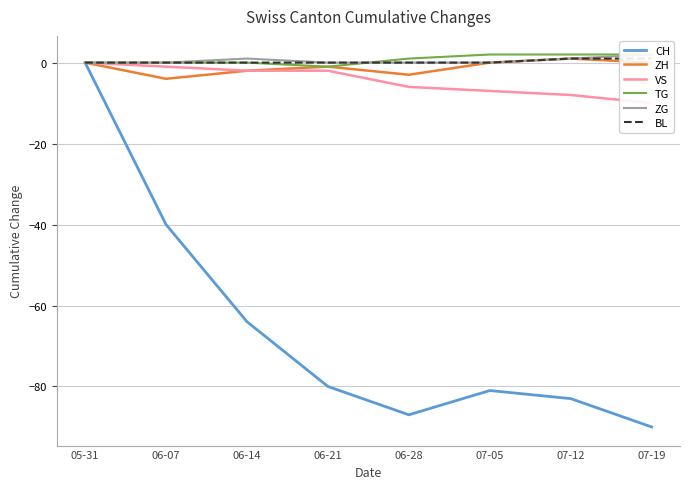

Is this an area chart (filled region under the line)?

No